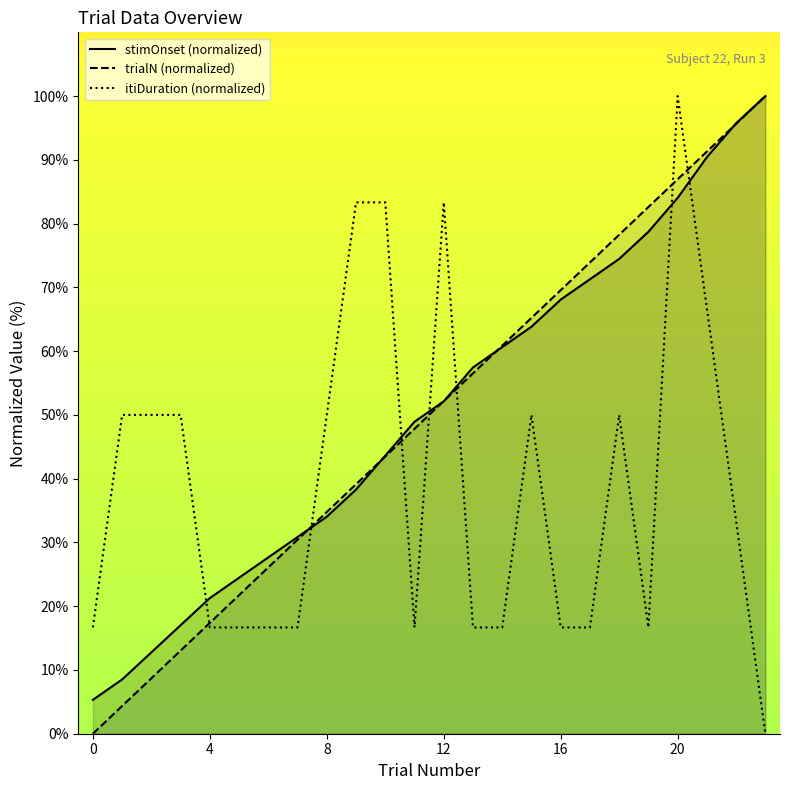

Is the value of itiDuration (normalized) at 8 greater than the value of stimOnset (normalized) at 17?

No